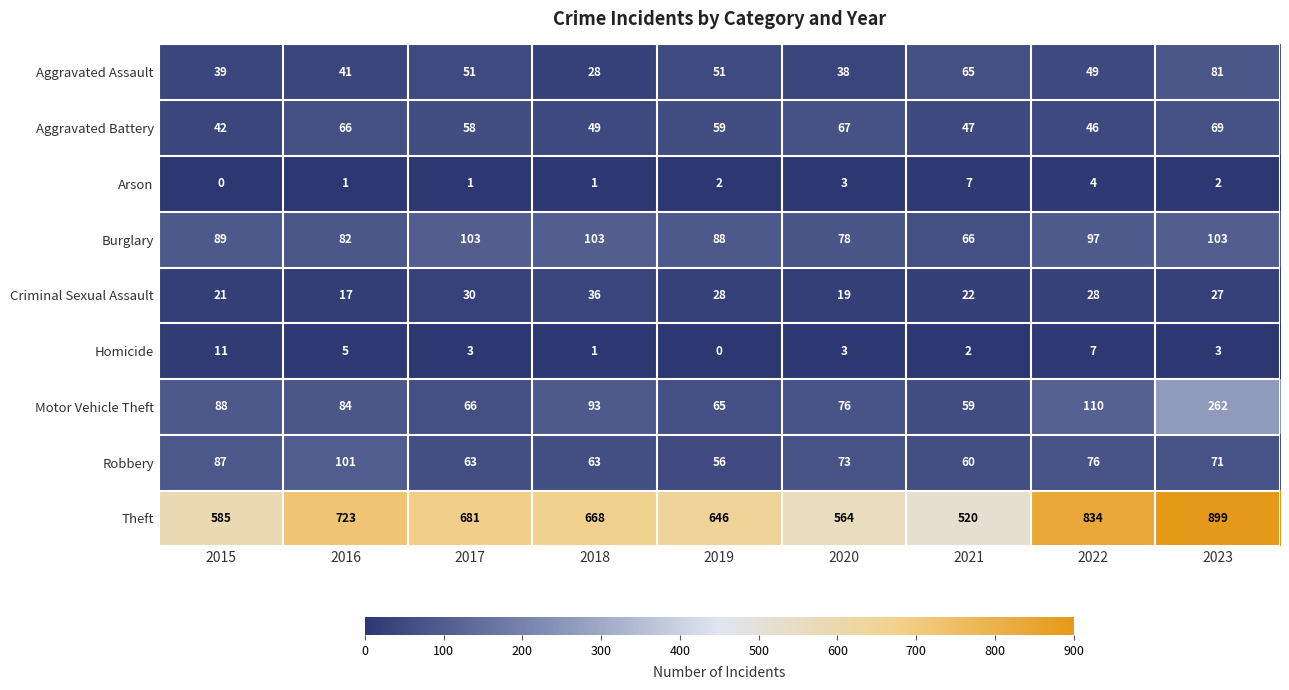

Count the number of data series in this chart.

9